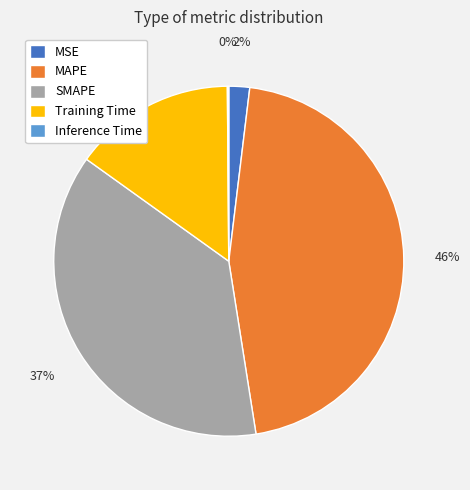

Which category has the biggest portion of the pie?

MAPE